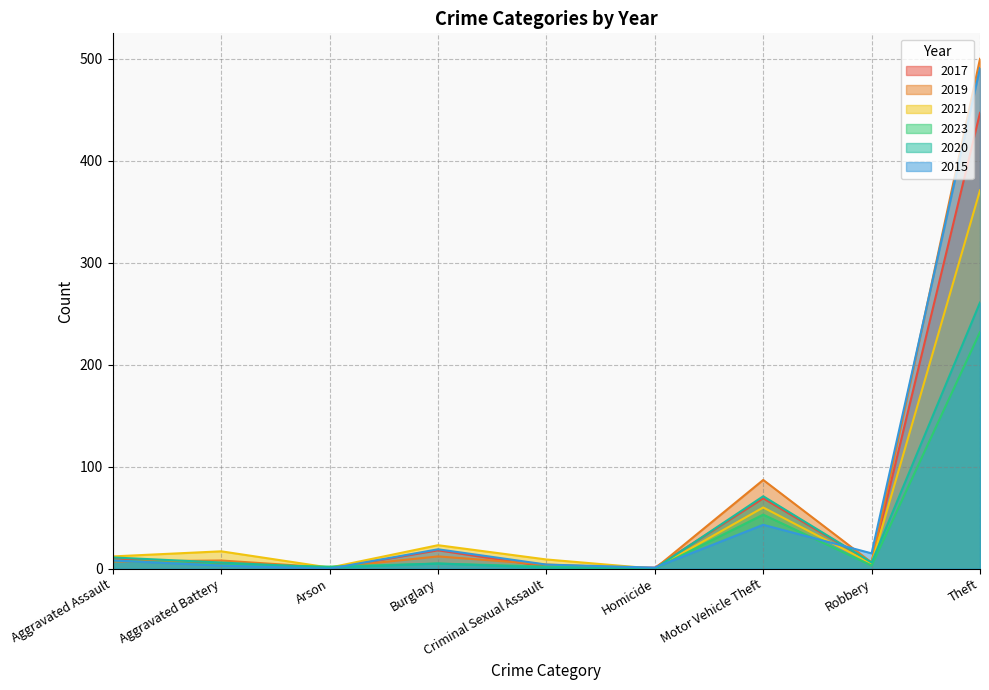

What is the difference between the maximum and second lowest values in the 2019 series?

499